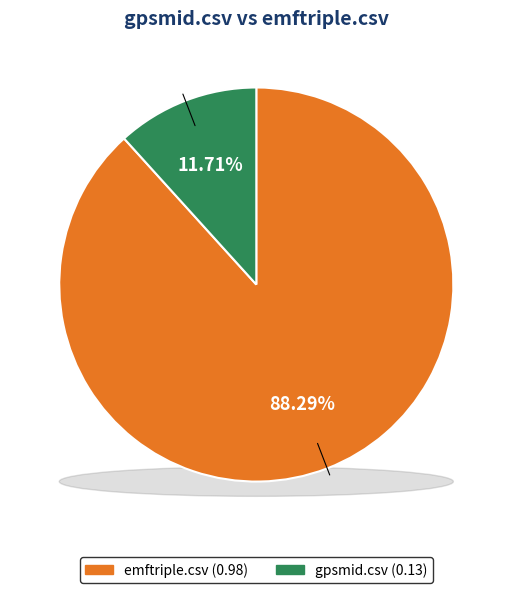

True or false: emftriple.csv accounts for 98% of the total.

False